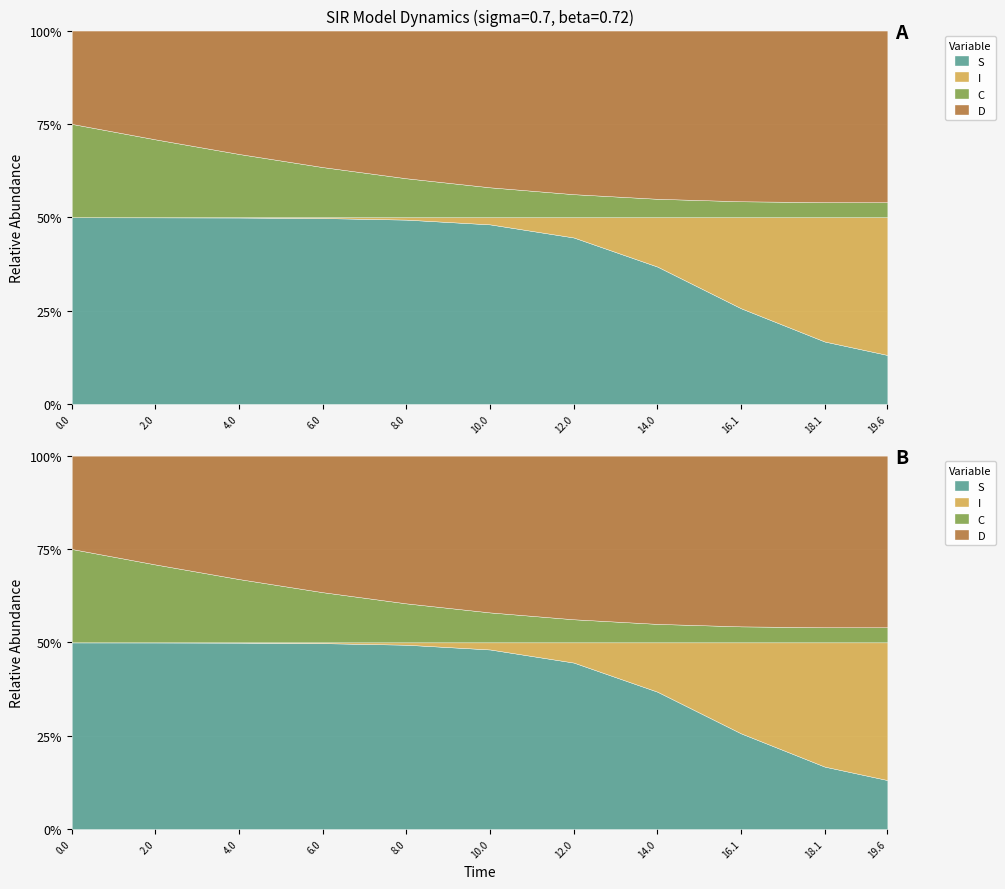

At how many categories does at least one series exceed 0?

11